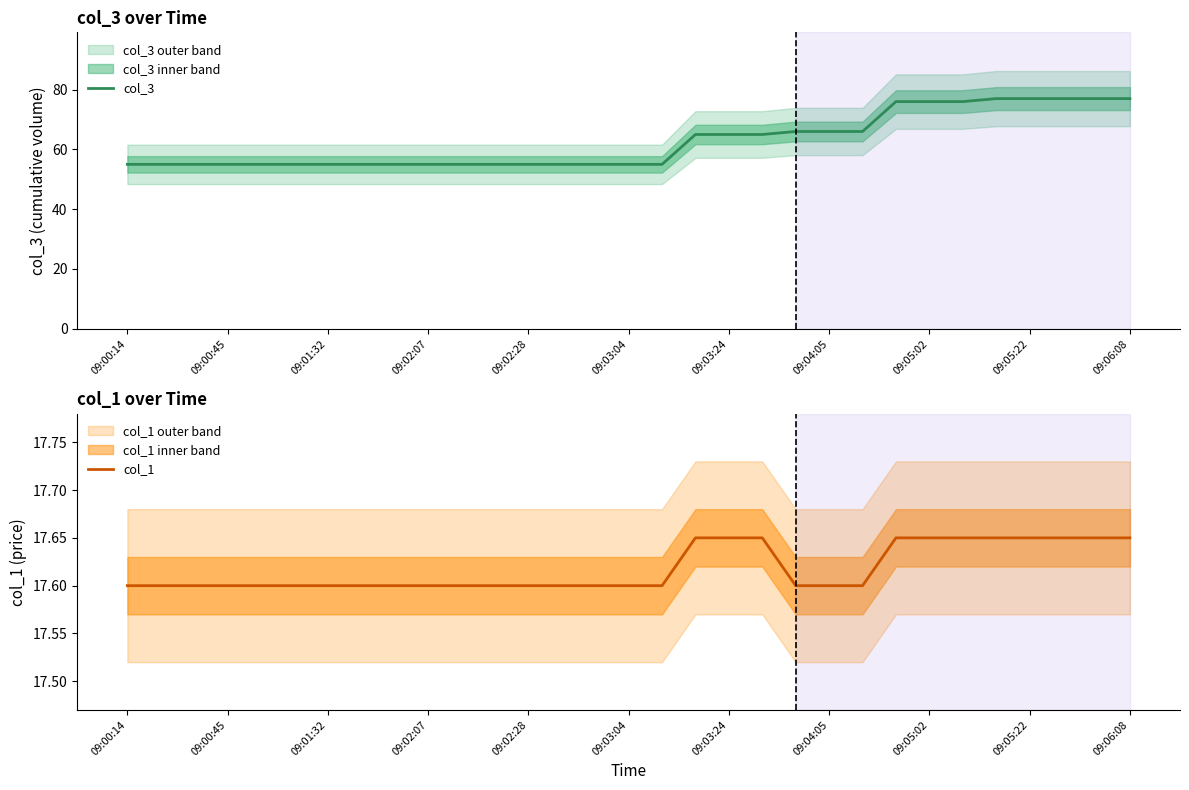

What is the difference between the maximum and second lowest values in the col_3 series?

22